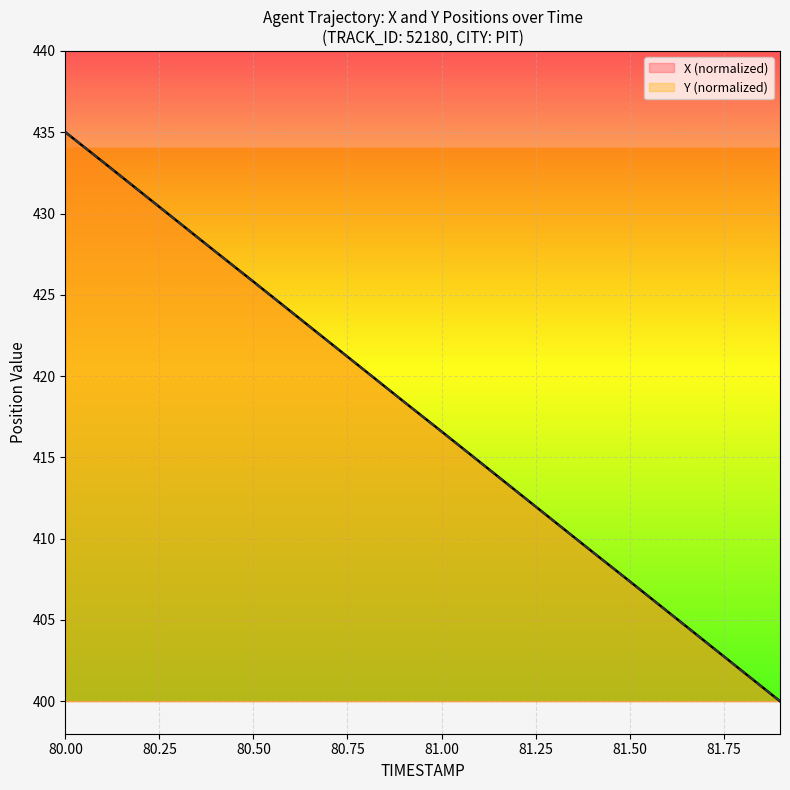

True or false: X and Y cross at least once.

False